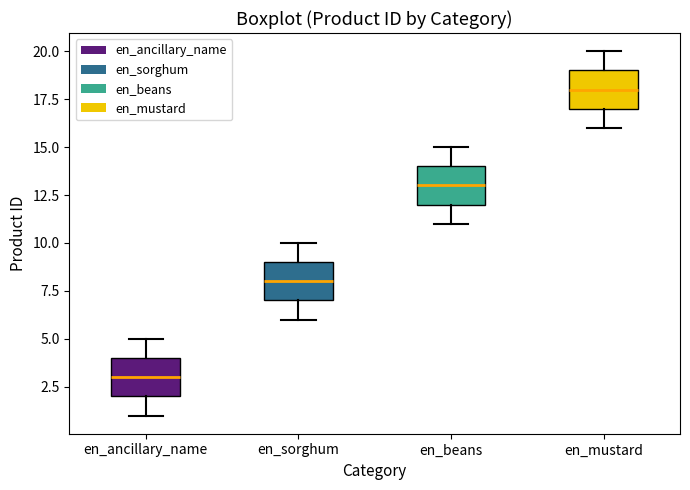

Which box's median line is the lowest?

en_ancillary_name